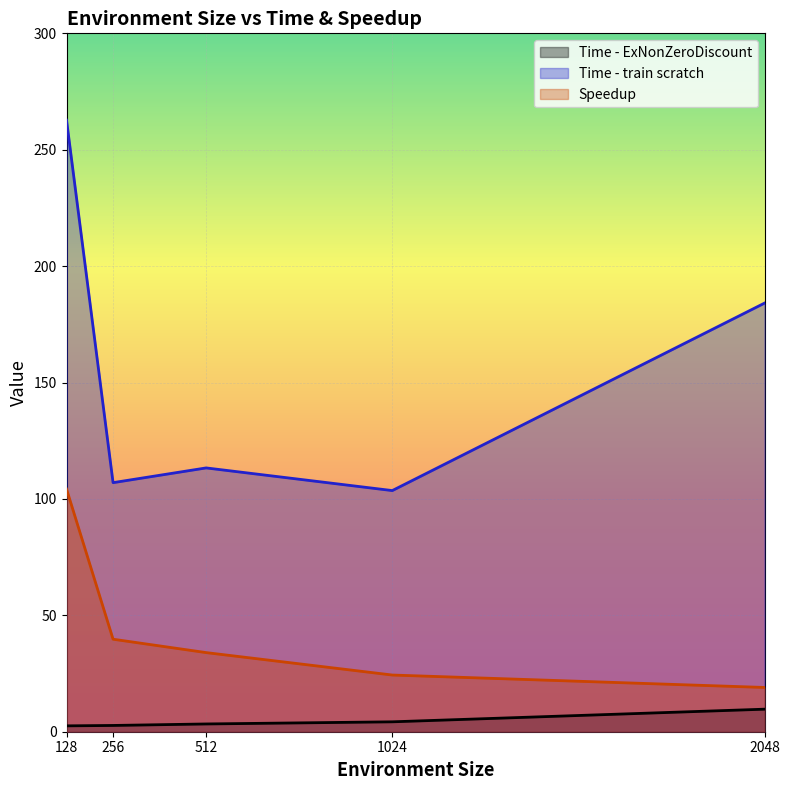

What is the total value across all series at 1024?

132.2